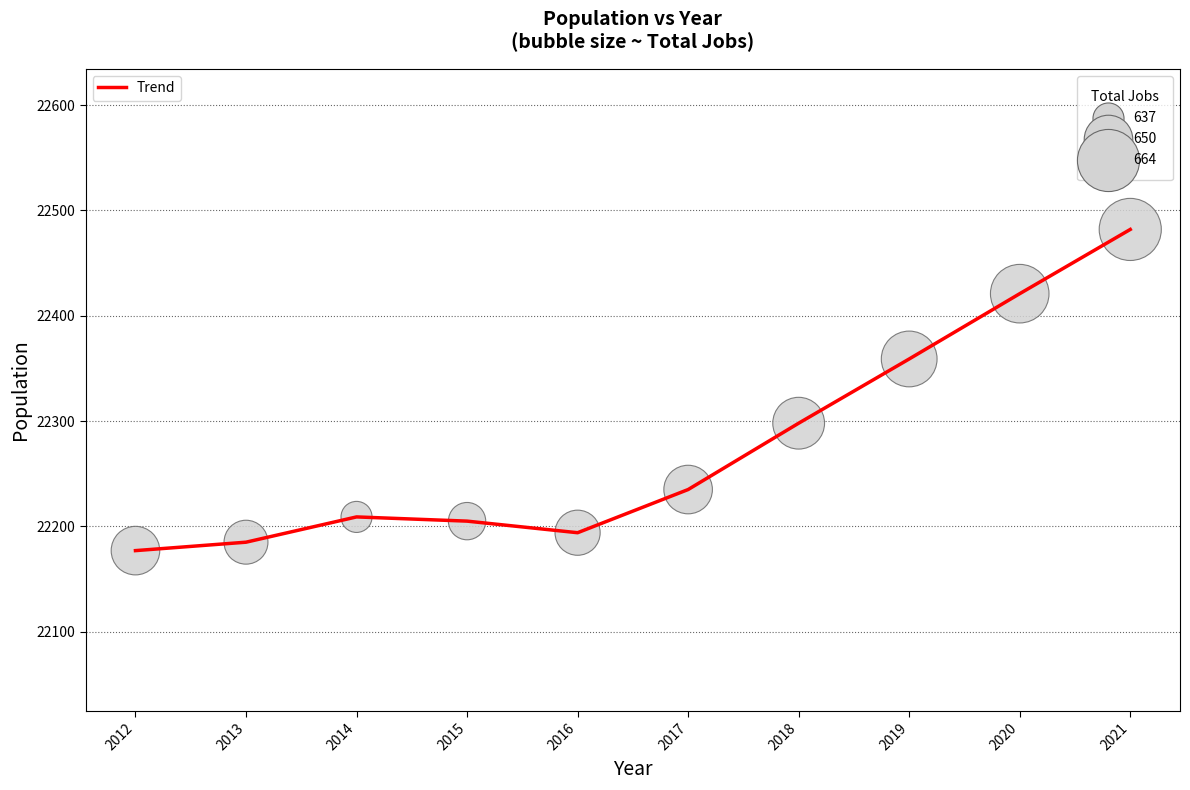

Read the value at 2018, to the nearest 10.

22300